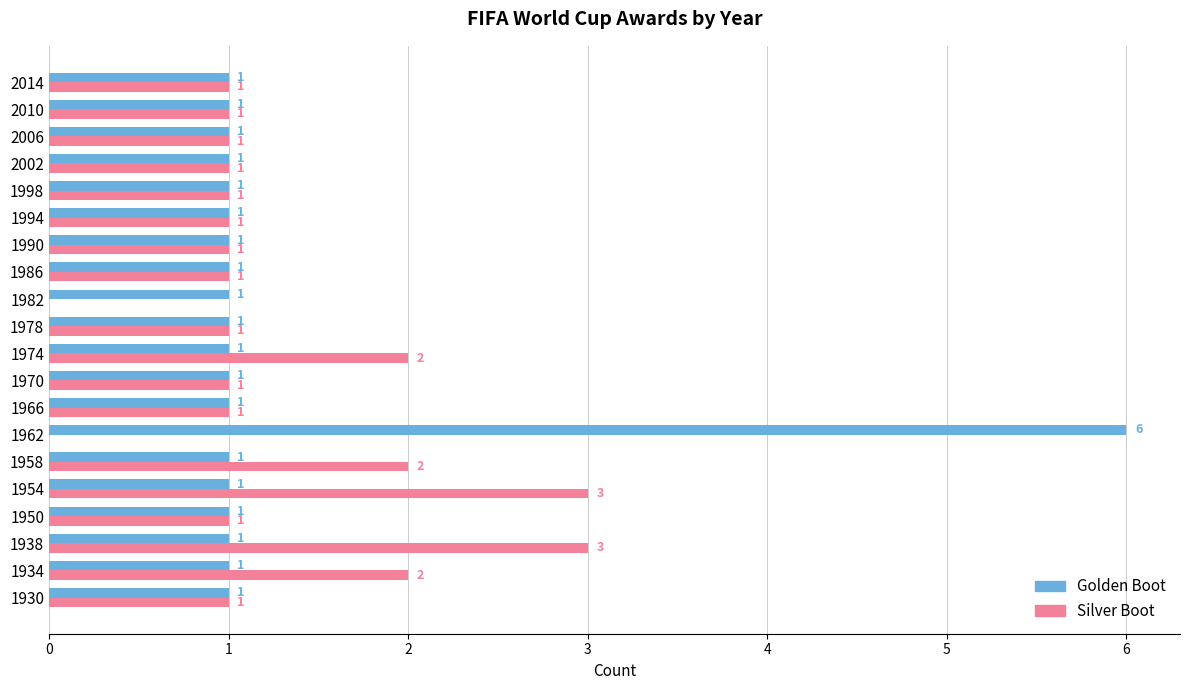

What is the highest value of the Silver Boot series?

3